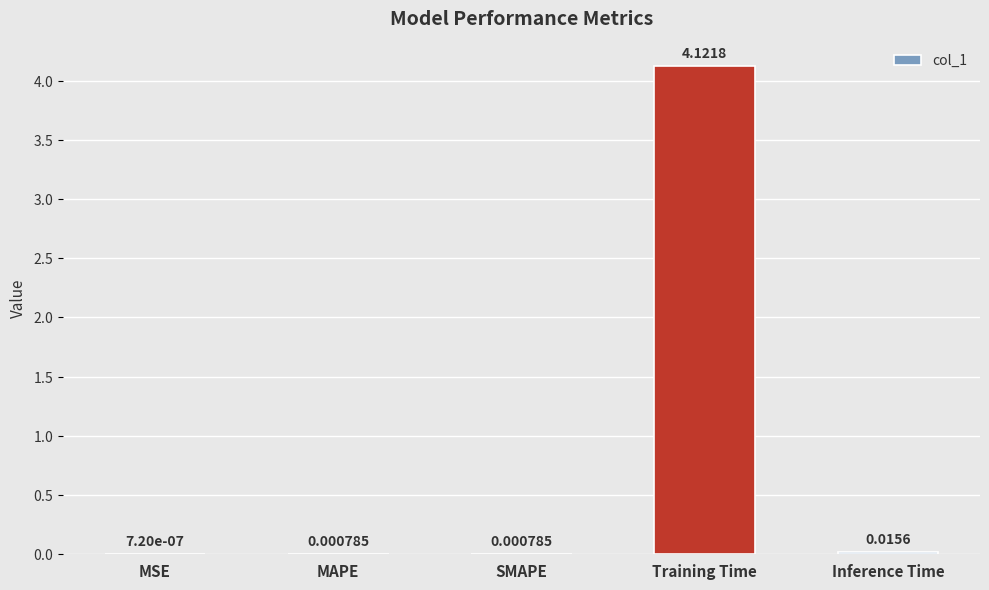

At which label is the value closest to 2?

Inference Time